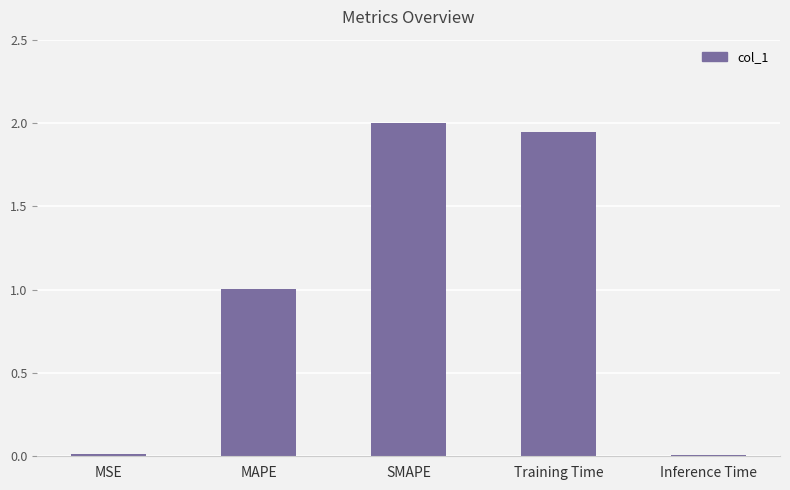

What is the change in value from SMAPE to Inference Time?

-2.0